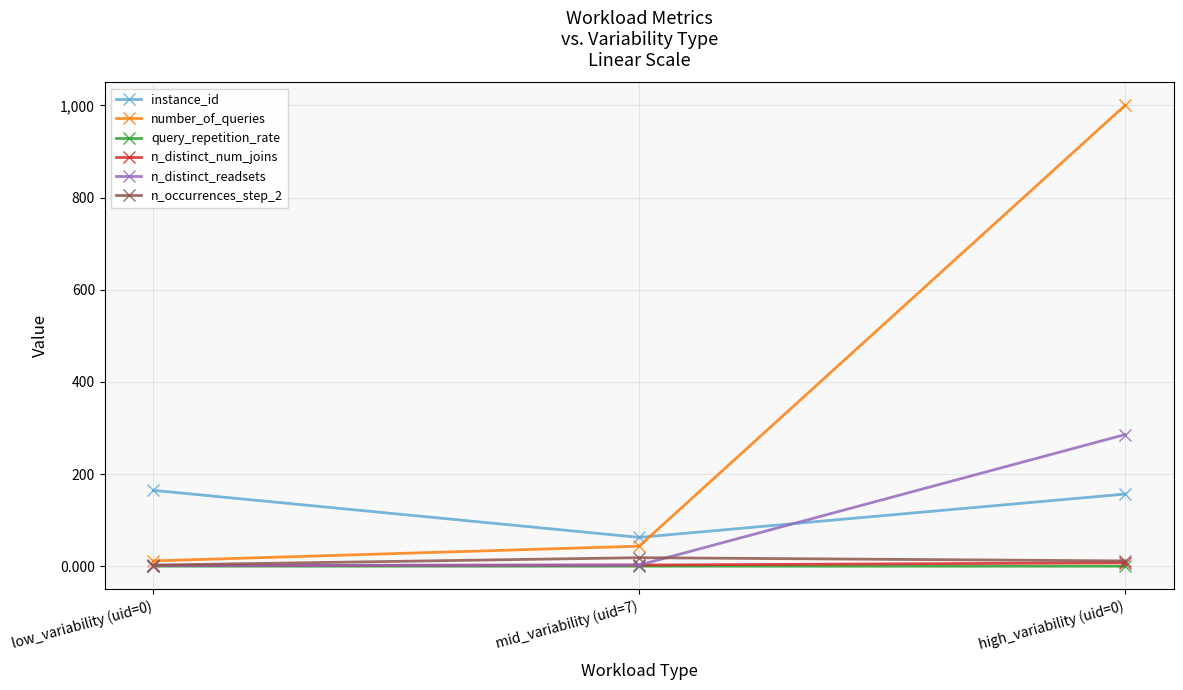

How many lines are shown in the chart?

6